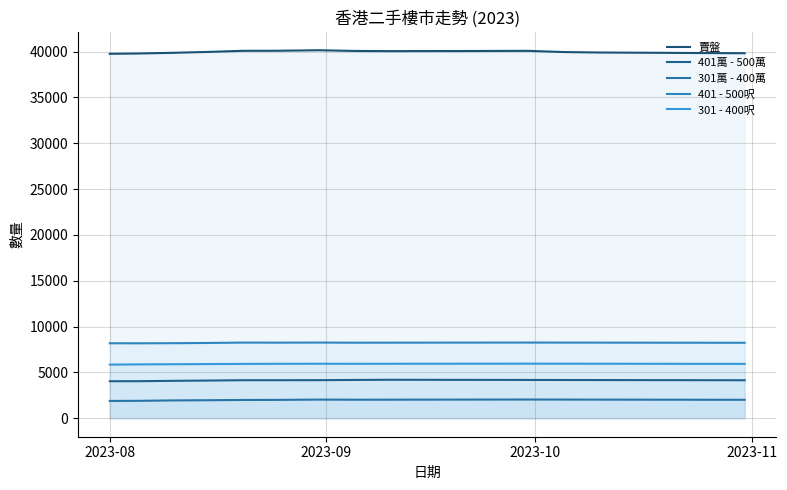

How many lines are shown in the chart?

5